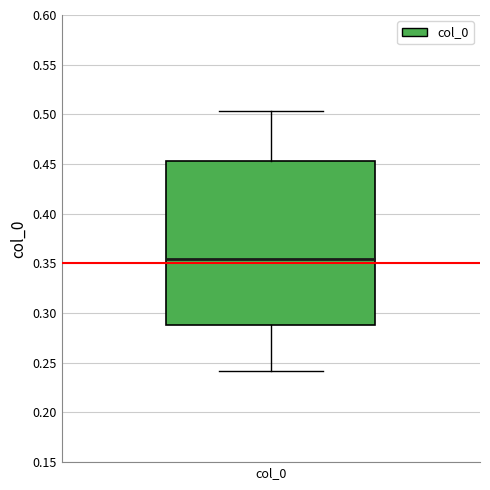

Transcribe this box plot: give where the median line is, the range the box spans, and where the two whiskers end, as read against the y-axis. The values are not printed on the chart, so give them approximately, as read against the axis.

median 0.355, box 0.290 to 0.455, whiskers 0.240 to 0.505